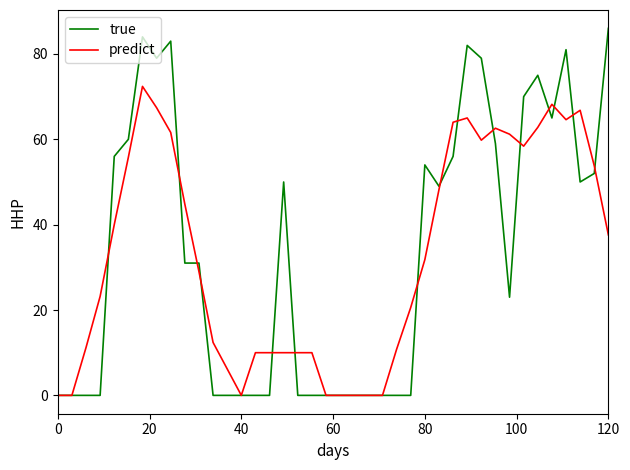

Which series has the widest spread of values?

true